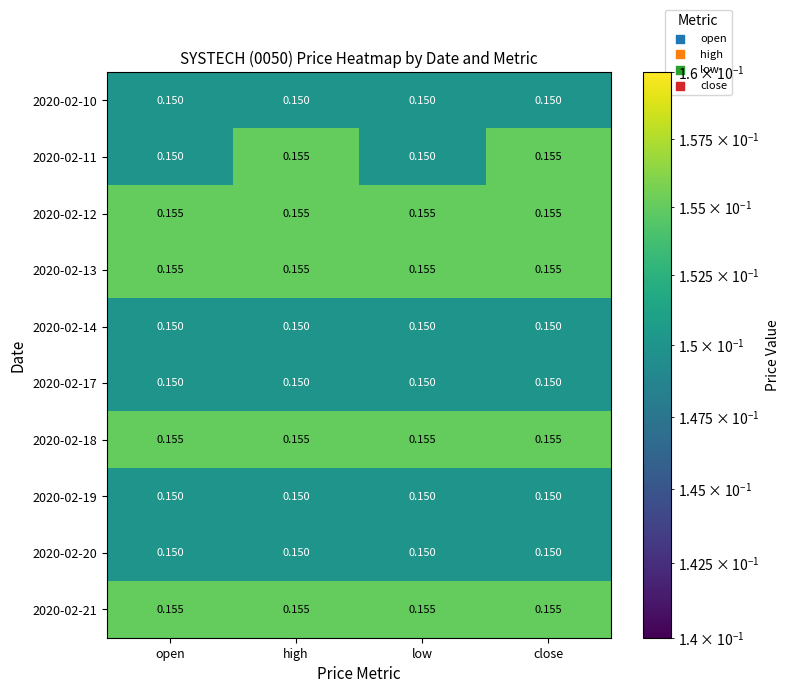

Is the value of 2020-02-14 at high greater than the value of 2020-02-11 at close?

No